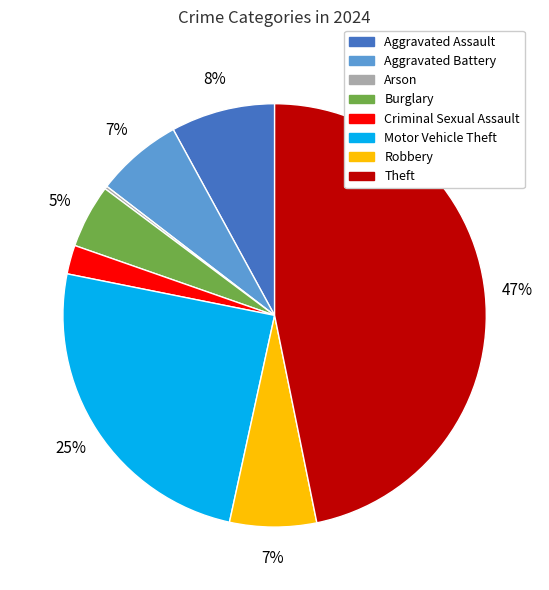

Is there a majority slice in this chart?

No